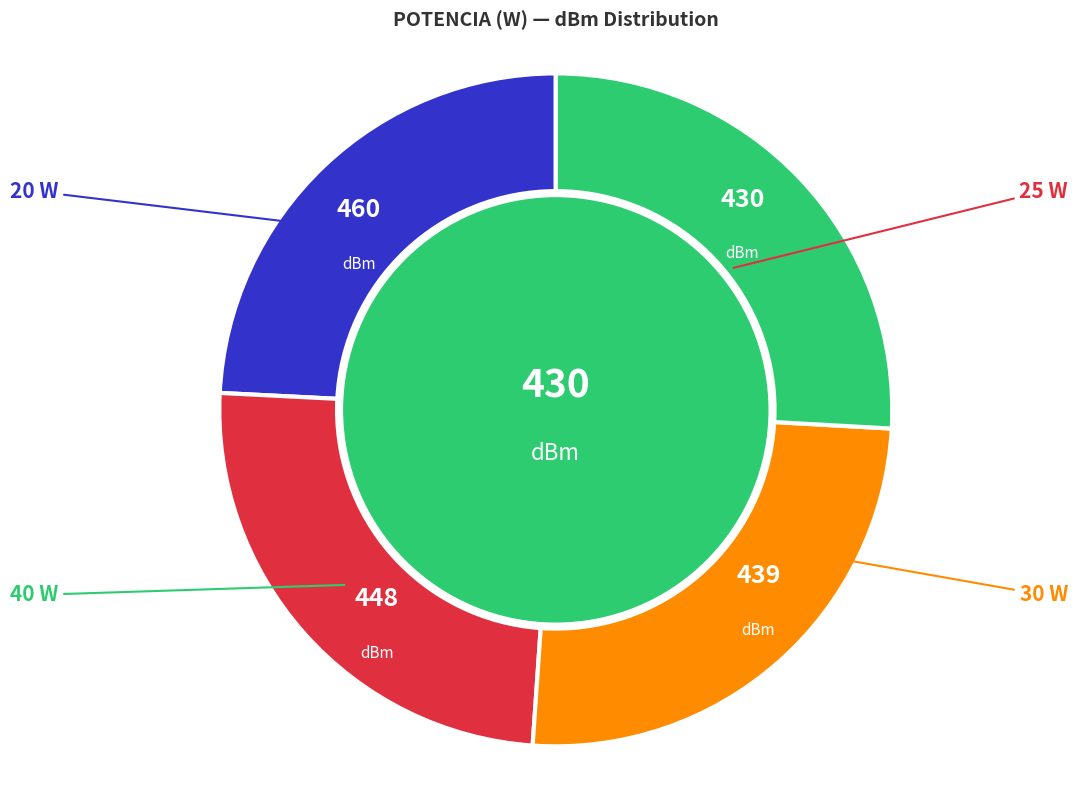

Is there a majority slice in this chart?

No